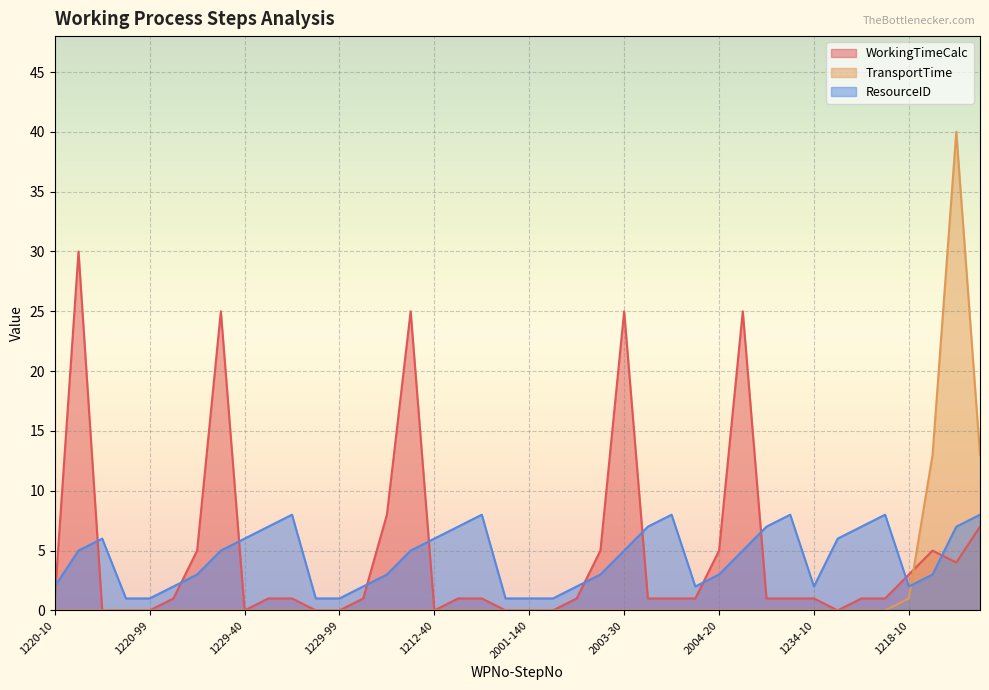

Which series has the largest range (max minus min)?

TransportTime